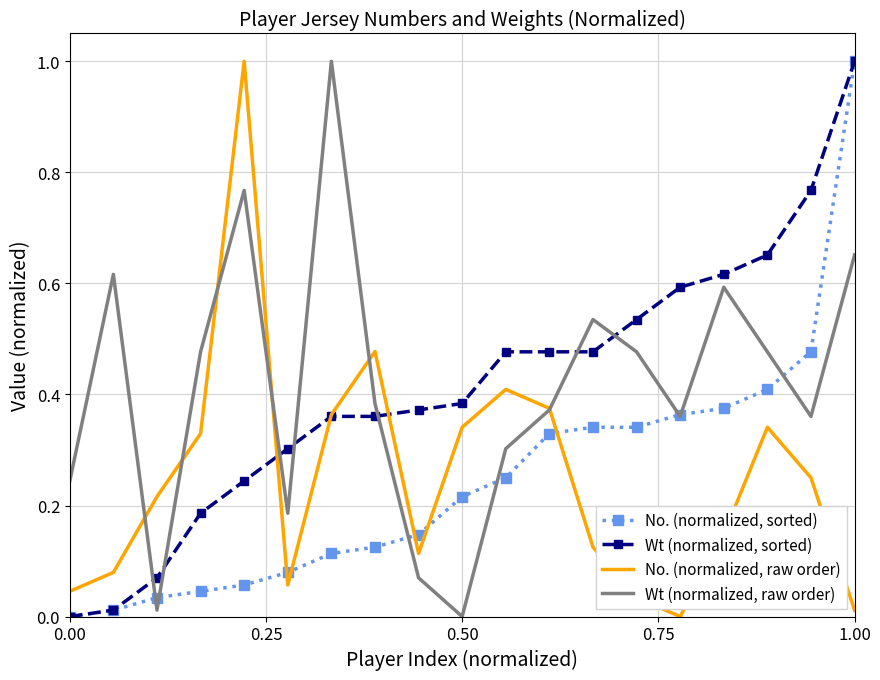

In No. (normalized, raw order), how many points are lower than both neighbors (excluding endpoints)?

3